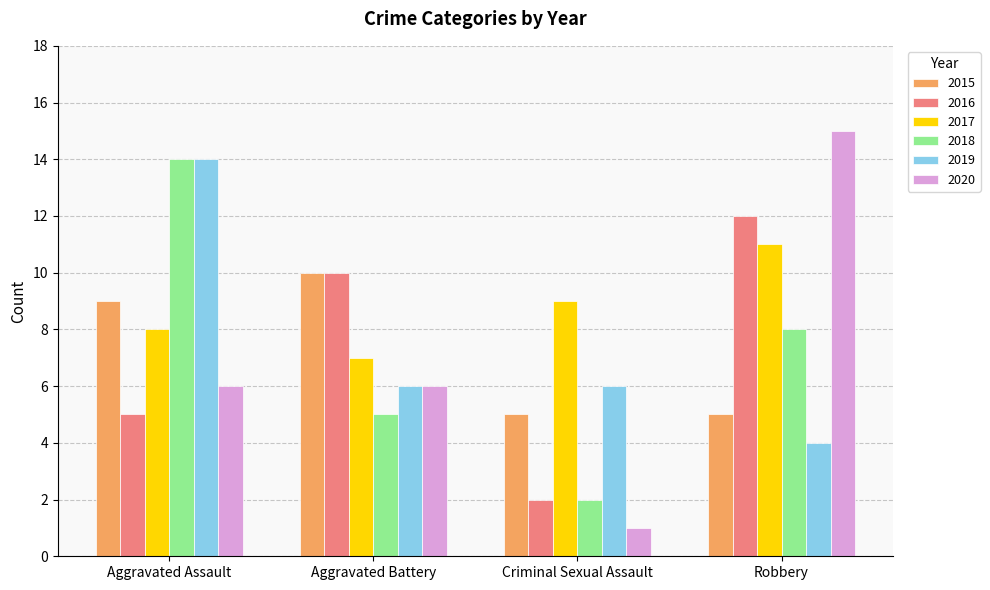

Is it true that 2015 equals 14 at Aggravated Assault?

False